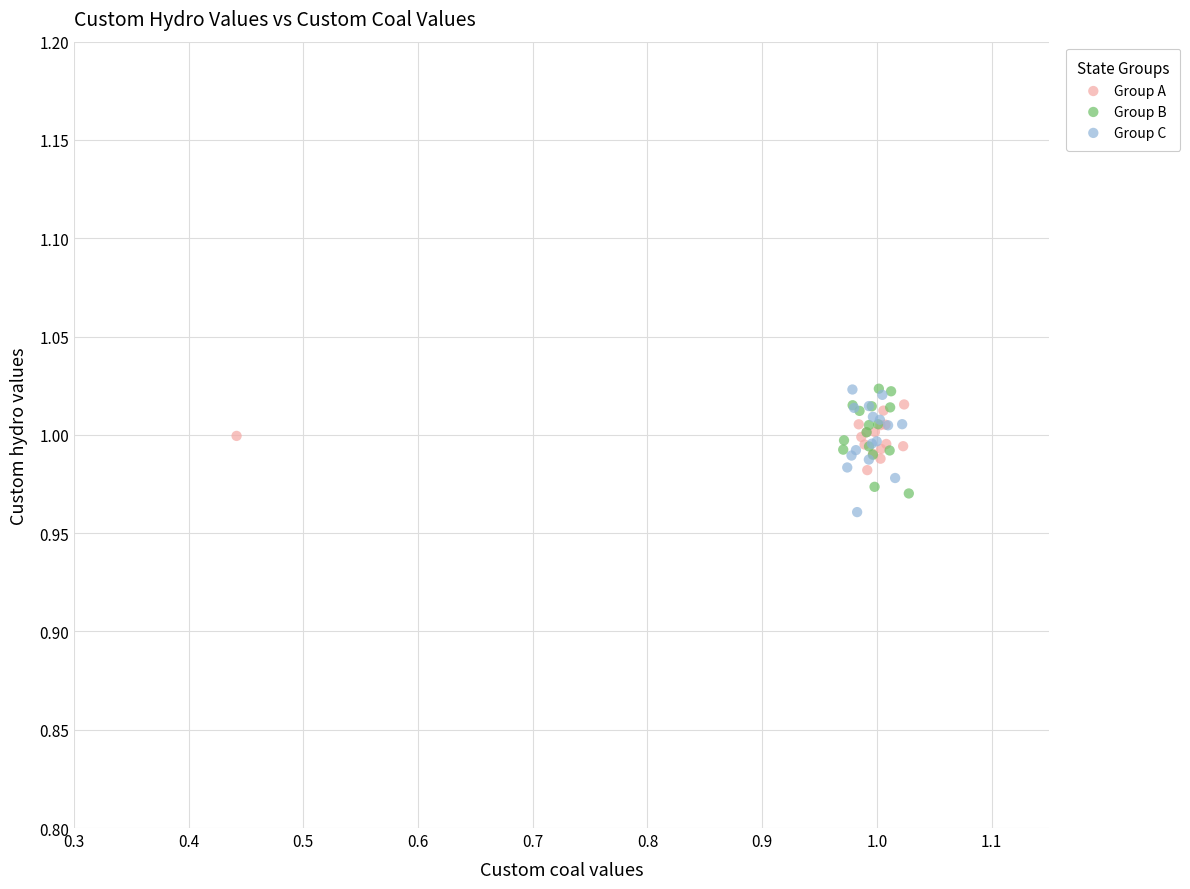

What are all the series names shown in the legend?

Group A, Group B, Group C